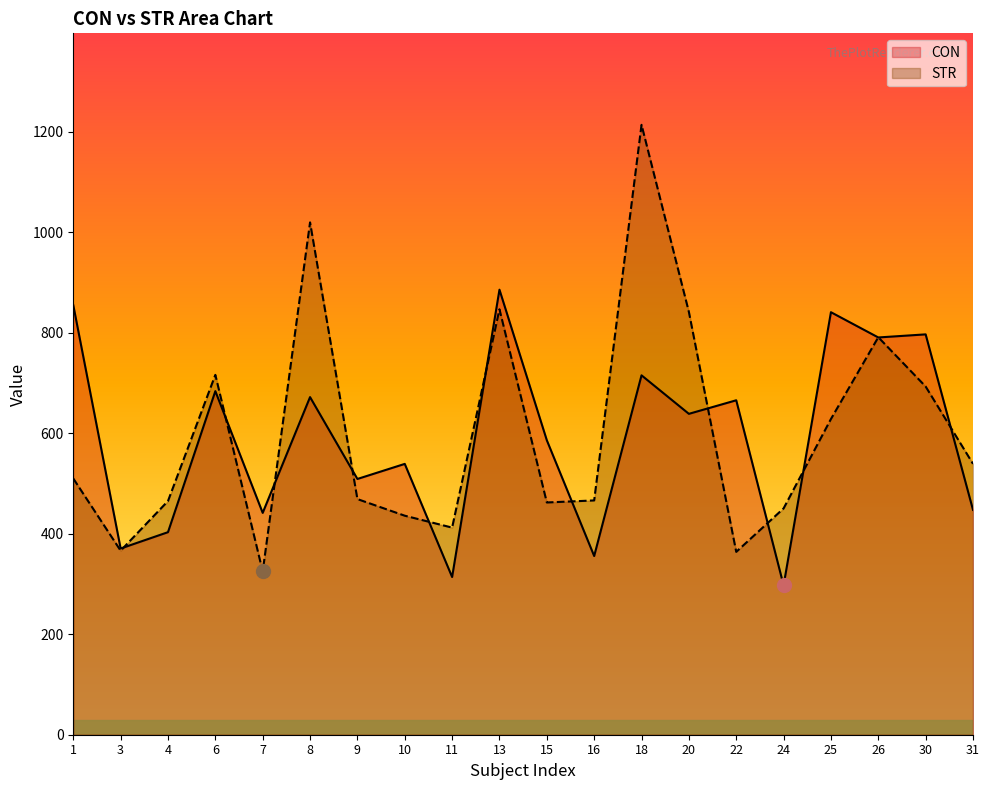

Where do STR and CON first cross each other?

3 and 4